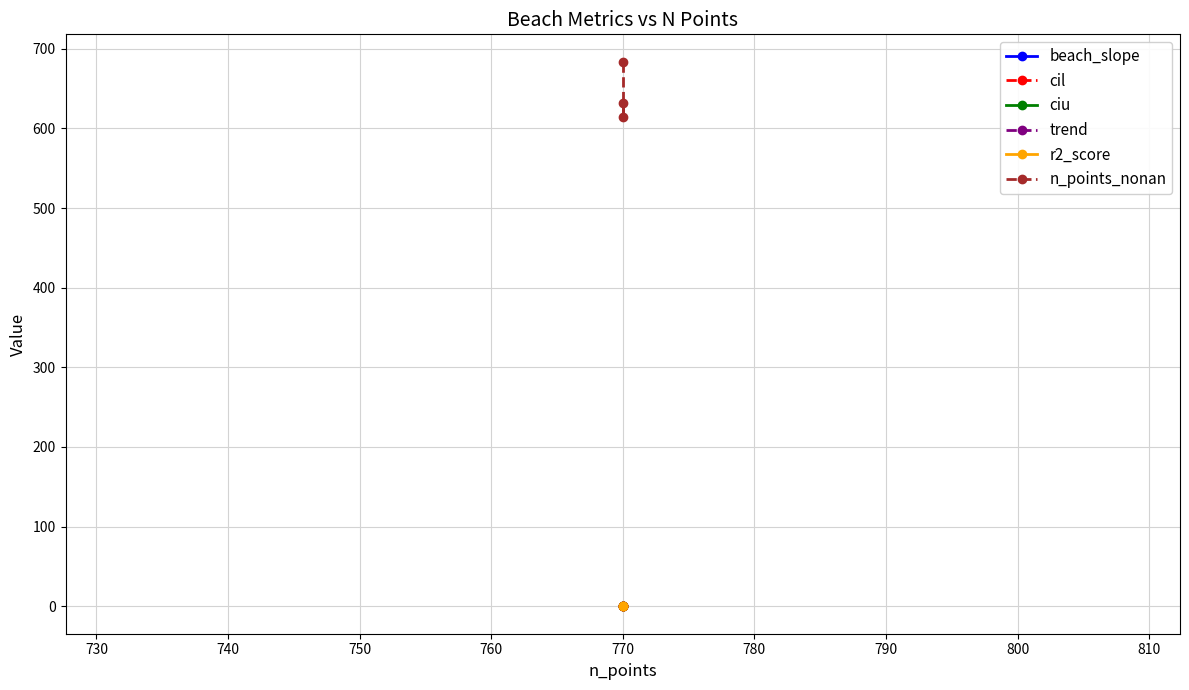

What is the minimum value for ciu?

0.1